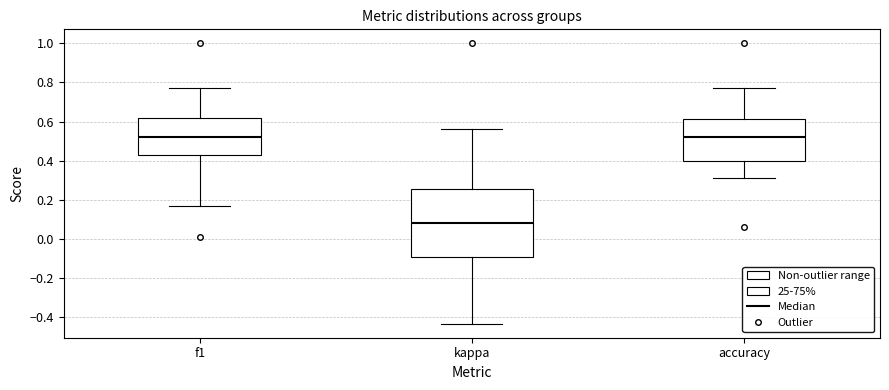

Reading left to right, transcribe this box plot: for each box, give where its median line is, the range the box spans, and where its two whiskers end, as read against the y-axis. The values are not printed on the chart, so give them approximately, as read against the axis.

f1: median 0.52, box 0.42 to 0.62, whiskers 0.16 to 0.76
kappa: median 0.08, box -0.10 to 0.26, whiskers -0.44 to 0.56
accuracy: median 0.52, box 0.40 to 0.62, whiskers 0.32 to 0.76